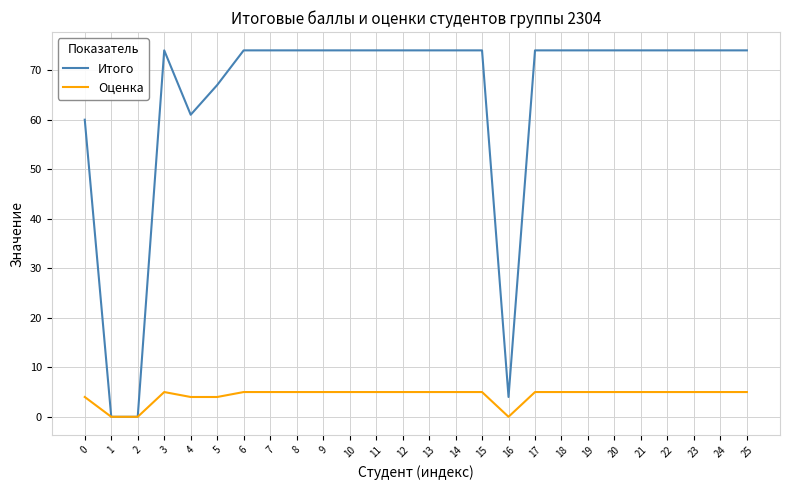

What is the spread (max minus min) of values at 15?

69